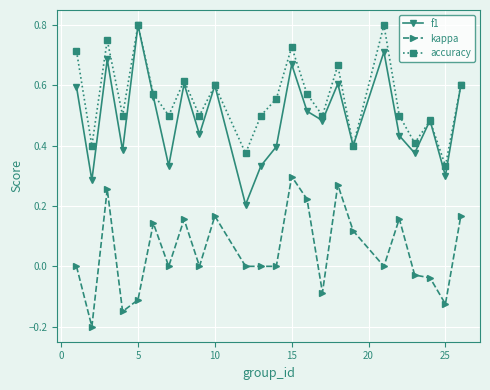

True or false: kappa and f1 cross at least once.

False